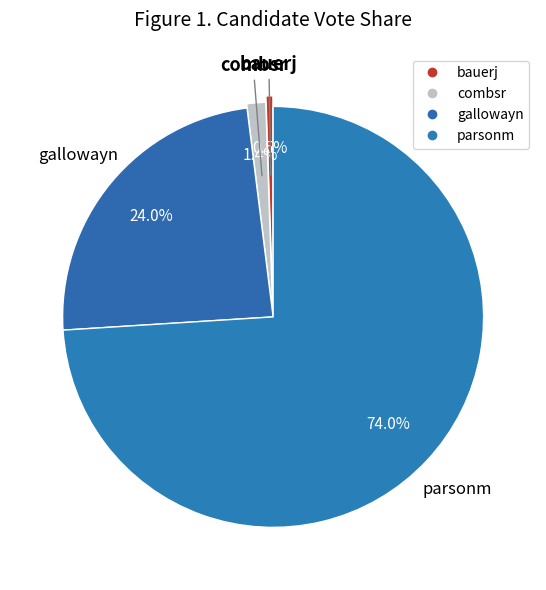

What percentage do gallowayn and combsr together represent?

25.5%